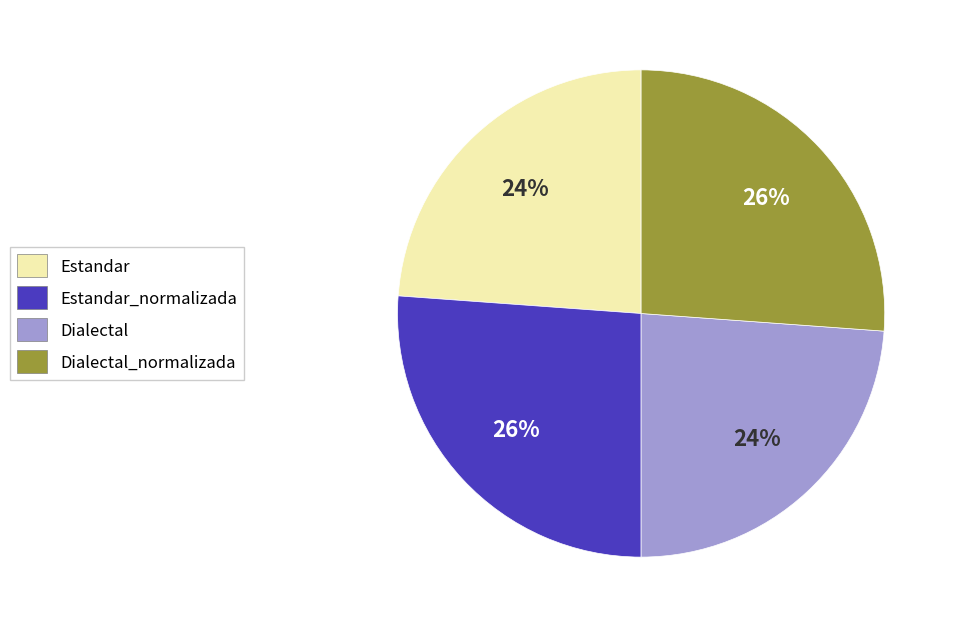

Which has a higher value, Dialectal or Estandar_normalizada?

Estandar_normalizada